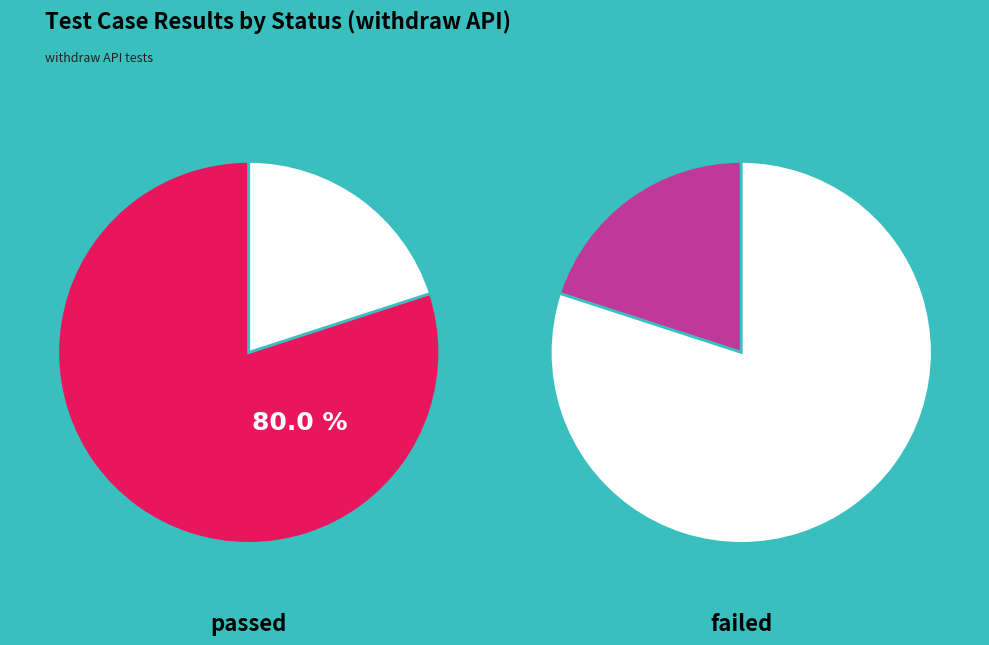

True or false: failed accounts for 20% of the total.

True